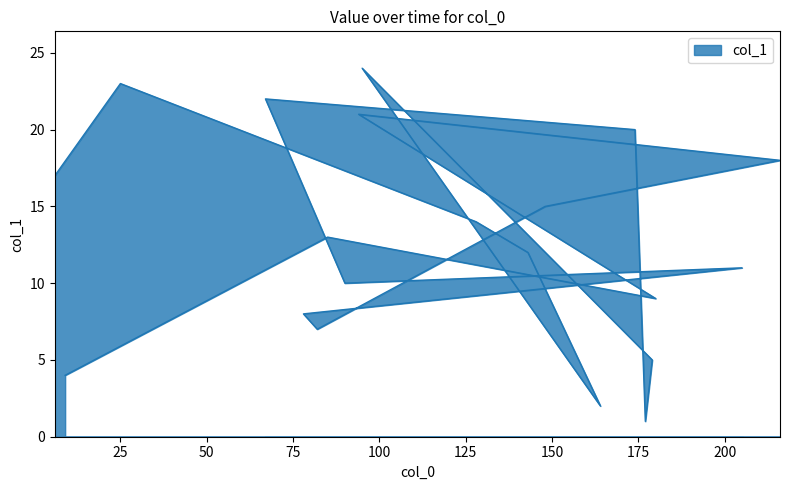

What is the value of the 6th point from the left?

24